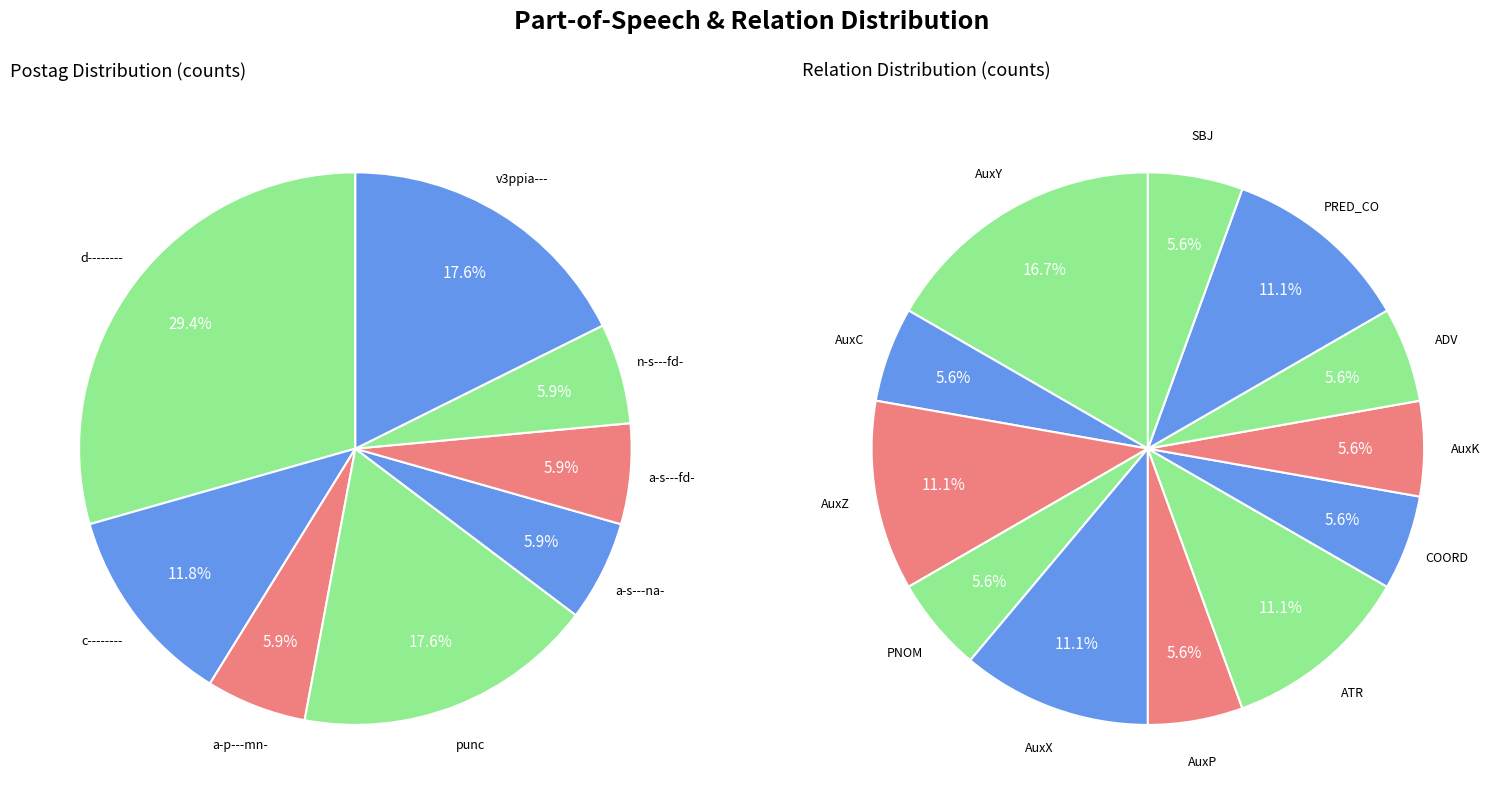

To the nearest percent, what is the combined percentage of a-s---na- and c--------?

18%